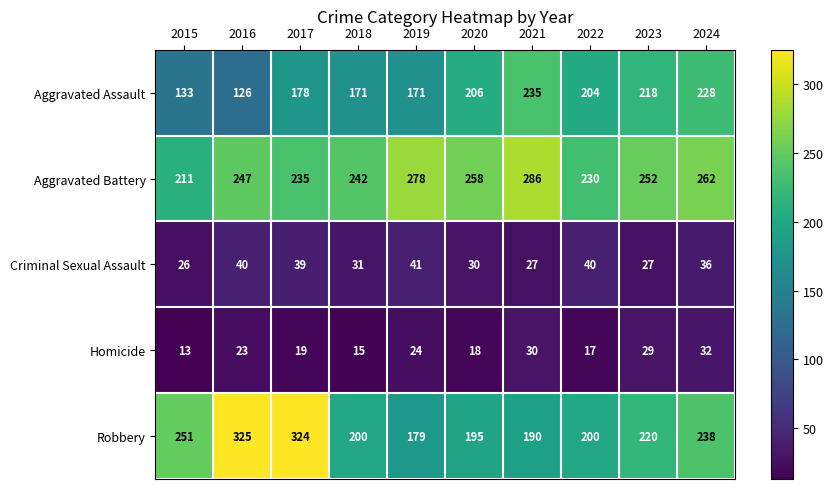

Is it true that Homicide equals 23 at 2016?

True